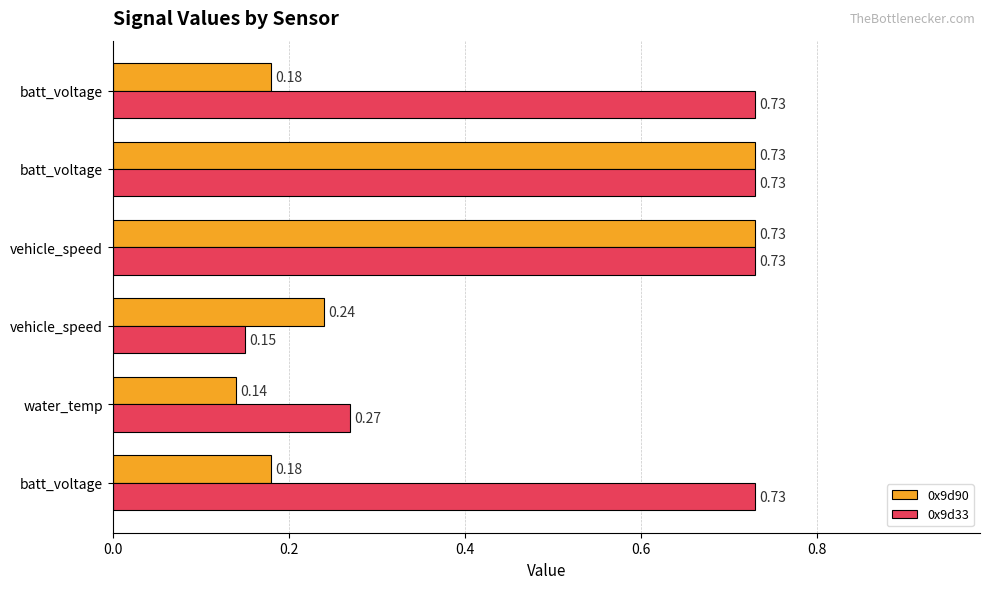

How many distinct data groups are displayed?

2